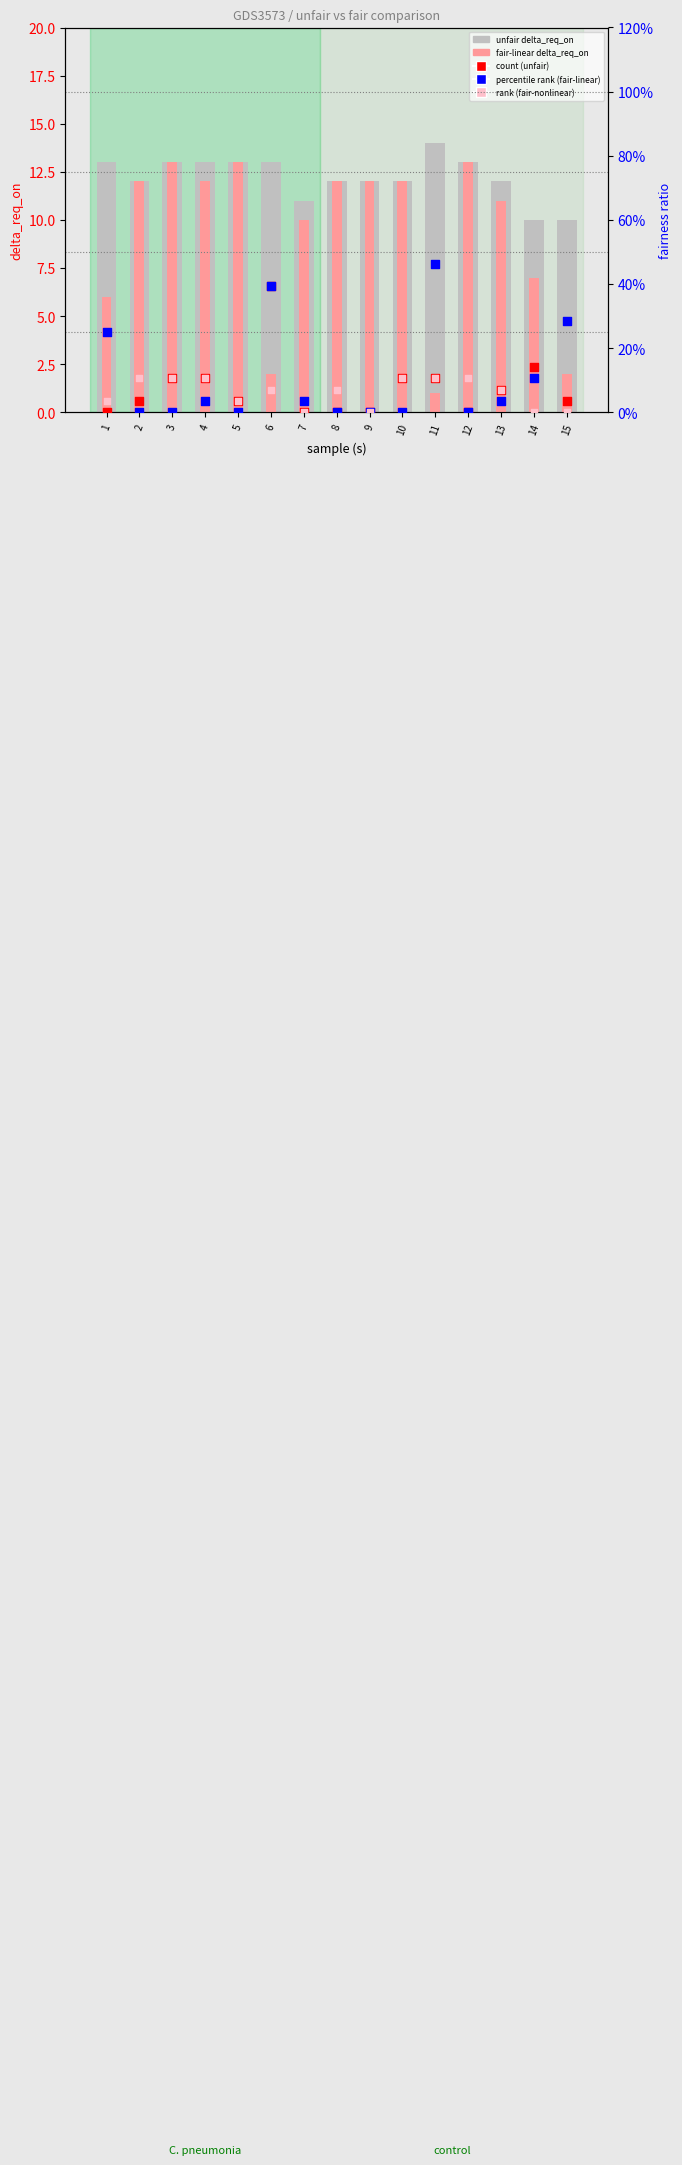

Is the value of unfair delta_req_on at 13 greater than the value of count (unfair) at 12?

Yes